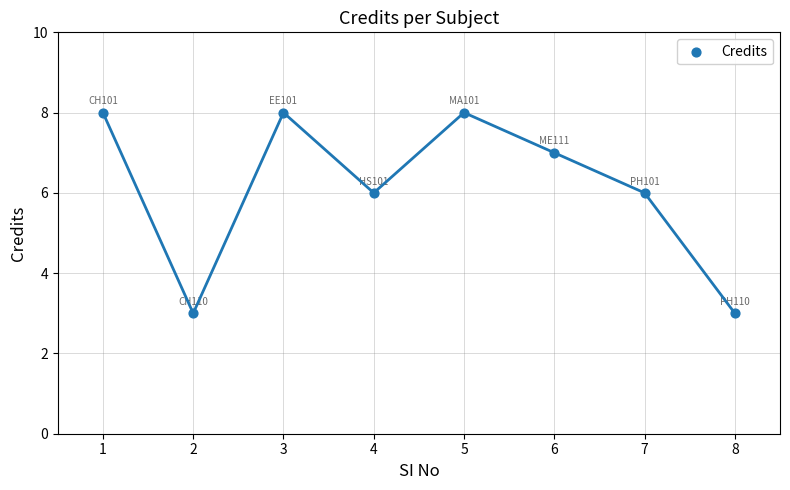

Approximately how many times larger is the value at 2 compared to 5?

0.4